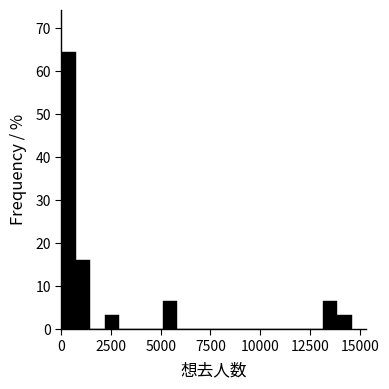

Around what value on the x-axis is the tallest bar? Give the approximate position of its centre, as read against the axis.

500